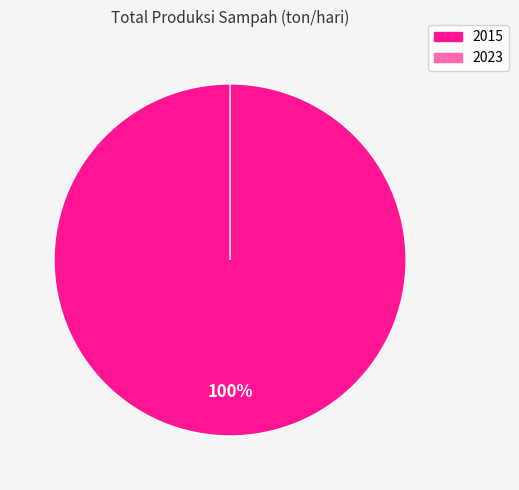

Is there a majority slice in this chart?

Yes